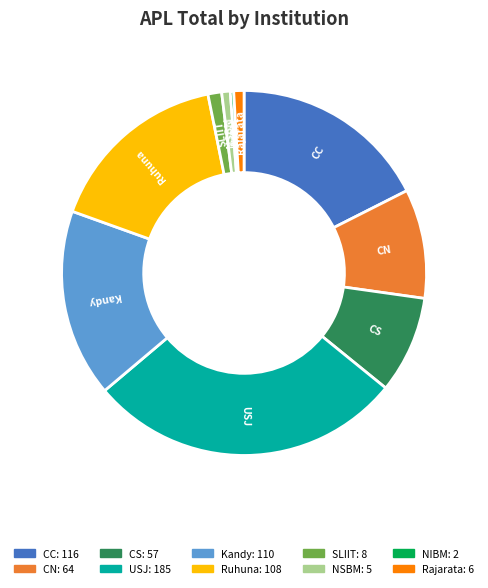

What is the largest slice in the pie chart?

USJ